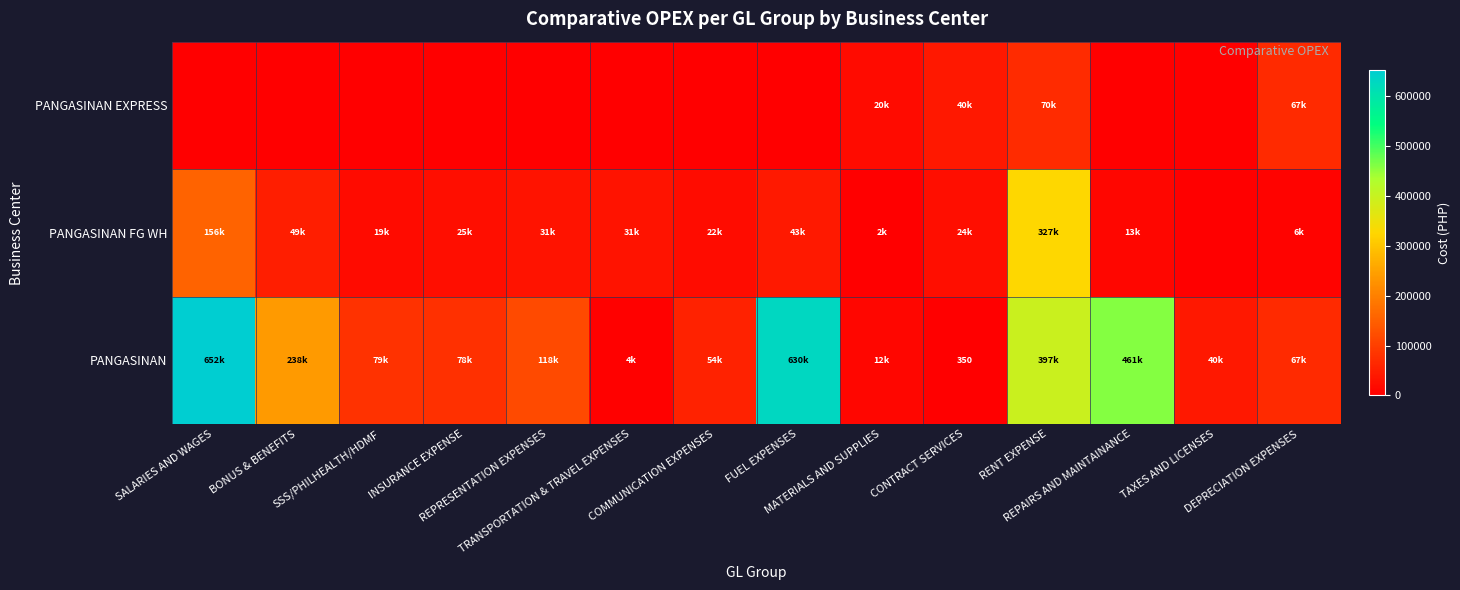

What is the sum of the PANGASINAN values at REPAIRS AND MAINTAINANCE and SSS/PHILHEALTH/HDMF?

539724.2